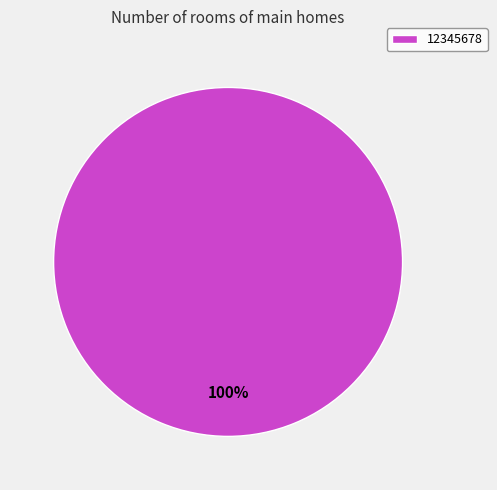

Which slice represents more than half of the pie?

12345678